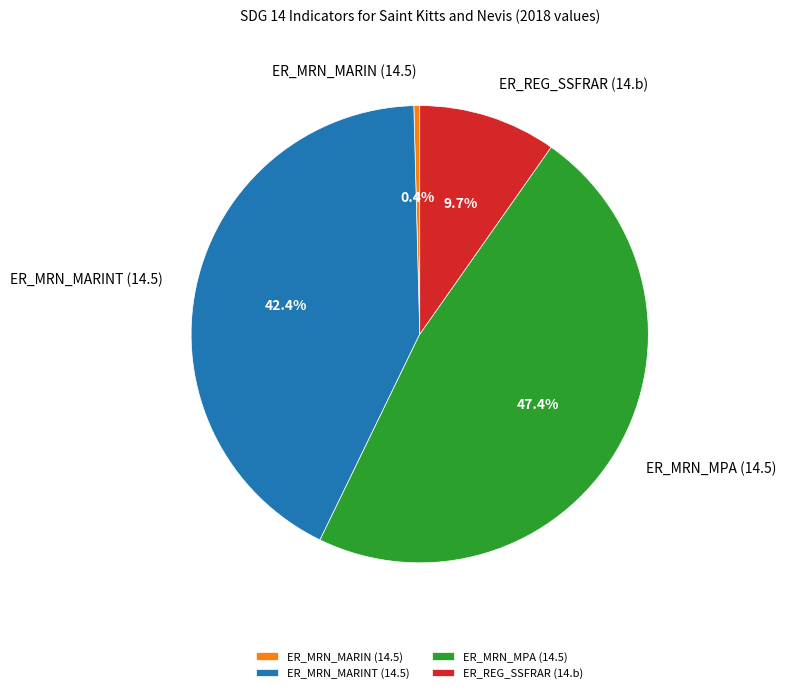

Rank the categories by value from lowest to highest.

ER_MRN_MARIN (14.5), ER_REG_SSFRAR (14.b), ER_MRN_MARINT (14.5), ER_MRN_MPA (14.5)